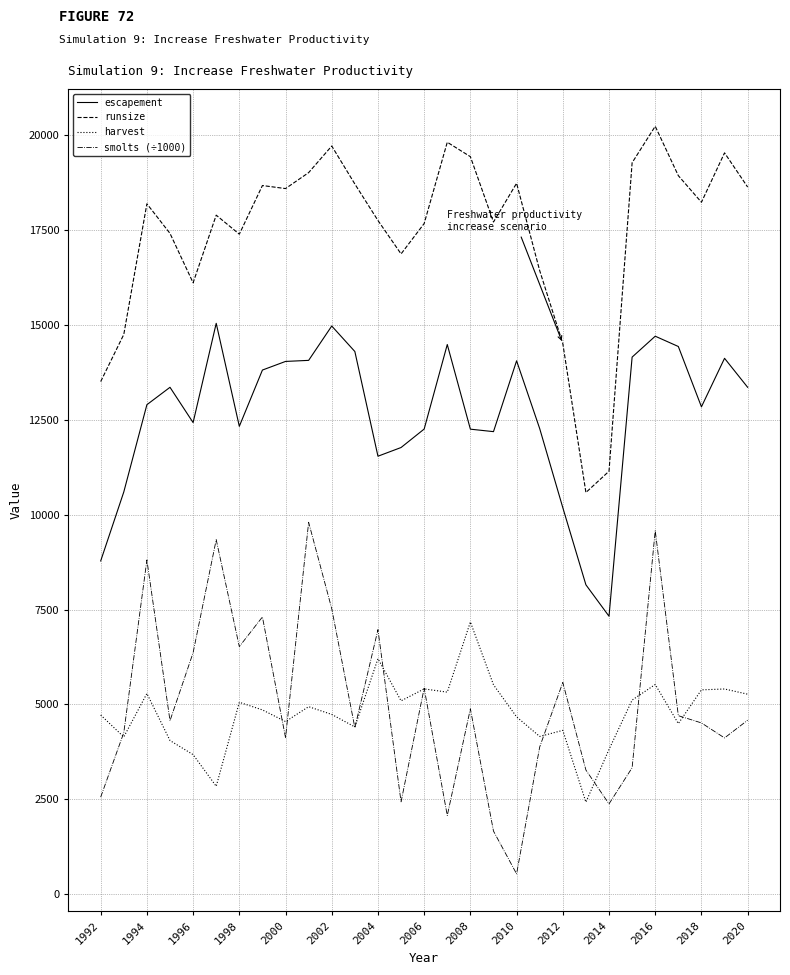

What is the maximum value shown in the chart?

20220.0